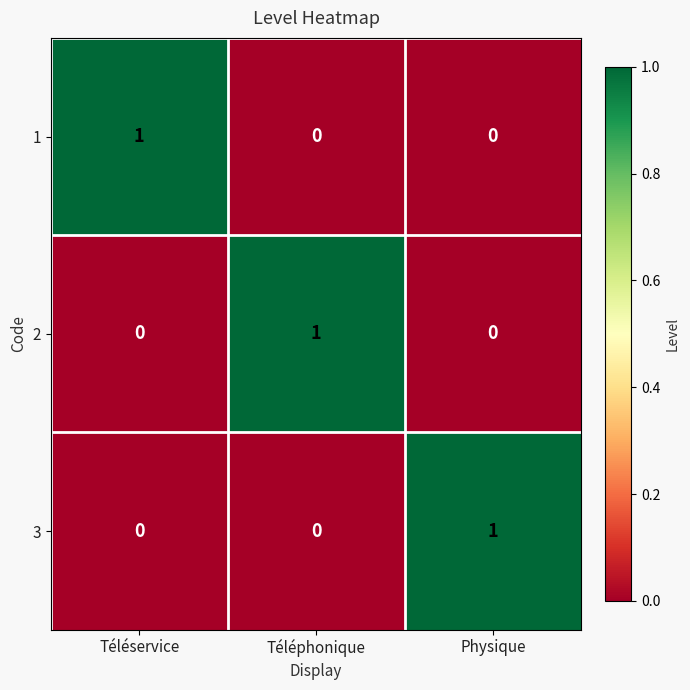

What is the total value across all series at Téléservice?

1